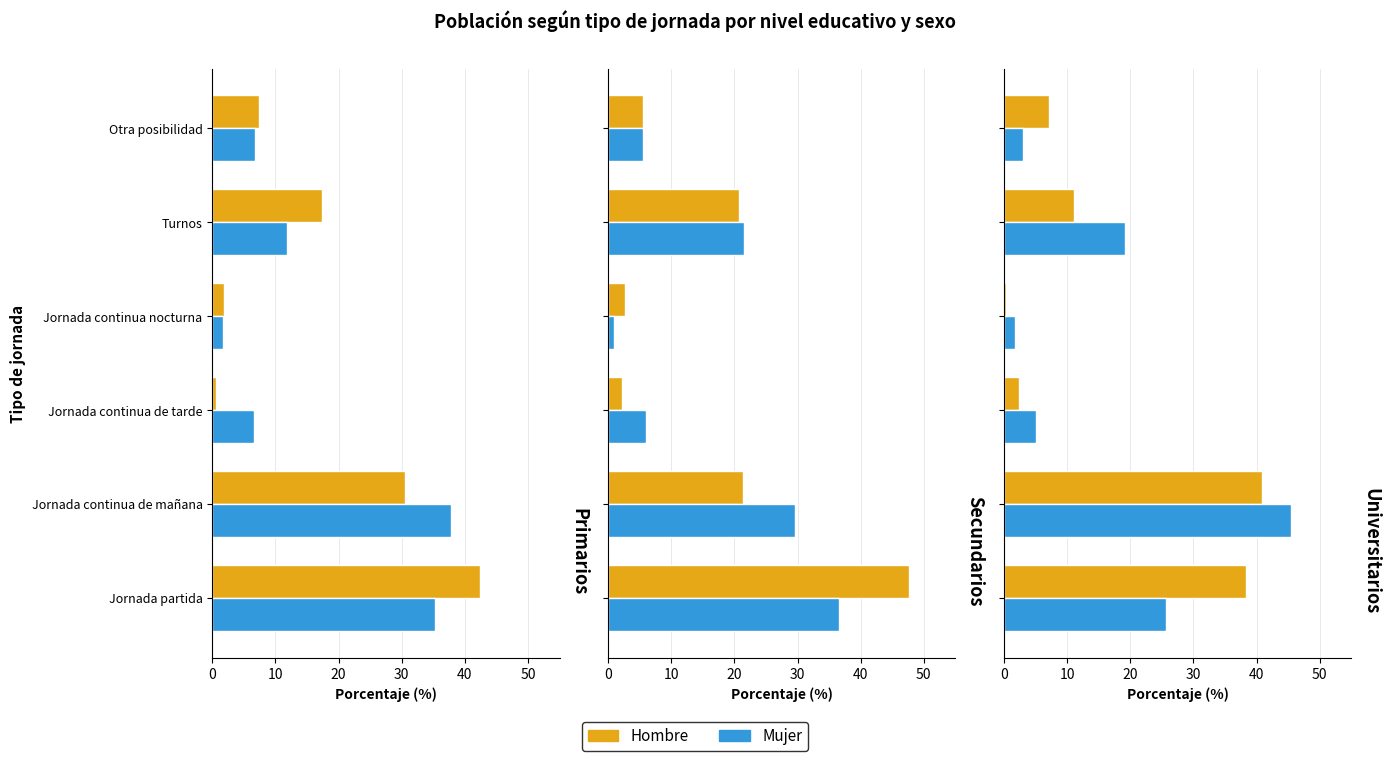

How many data points in Hombre are above 11?

3